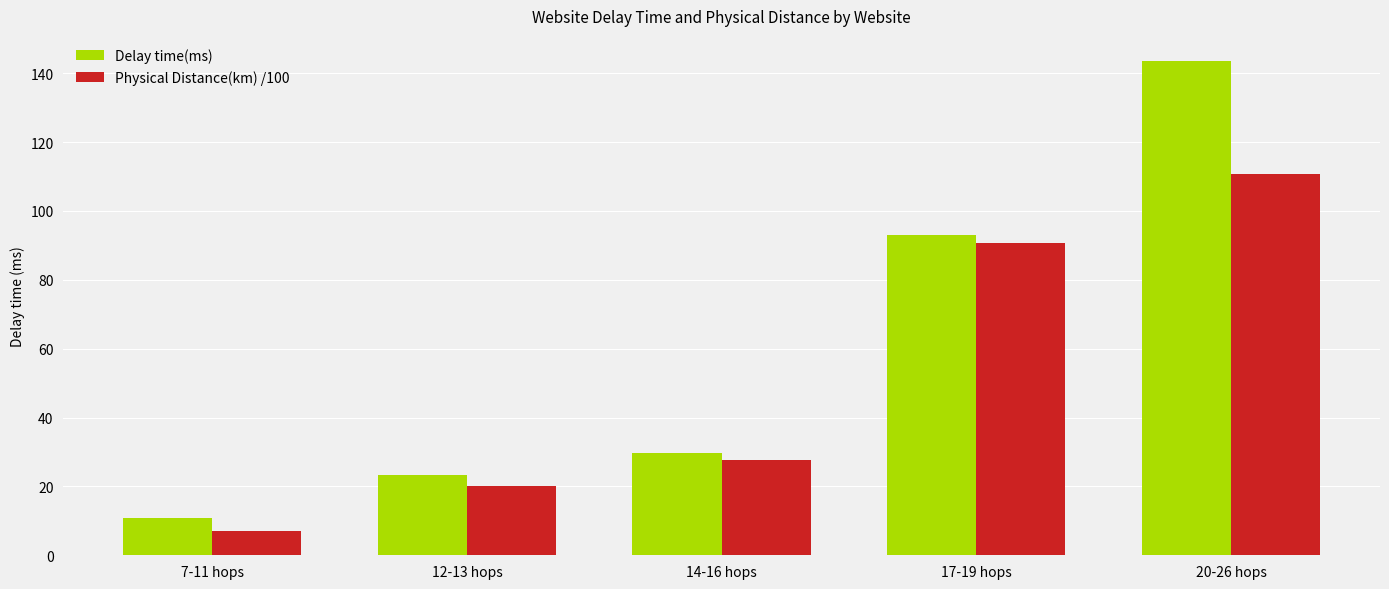

Rank the series by their maximum value, from lowest to highest.

Physical Distance(km) /100, Delay time(ms)